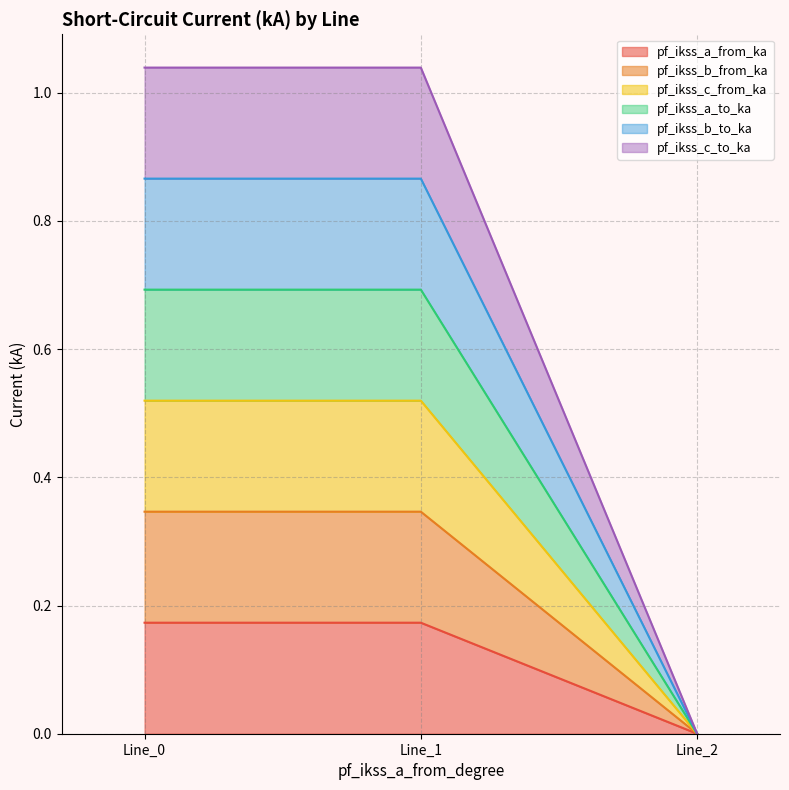

The value of pf_ikss_b_from_ka at Line_1 is 0.3. True or false?

False